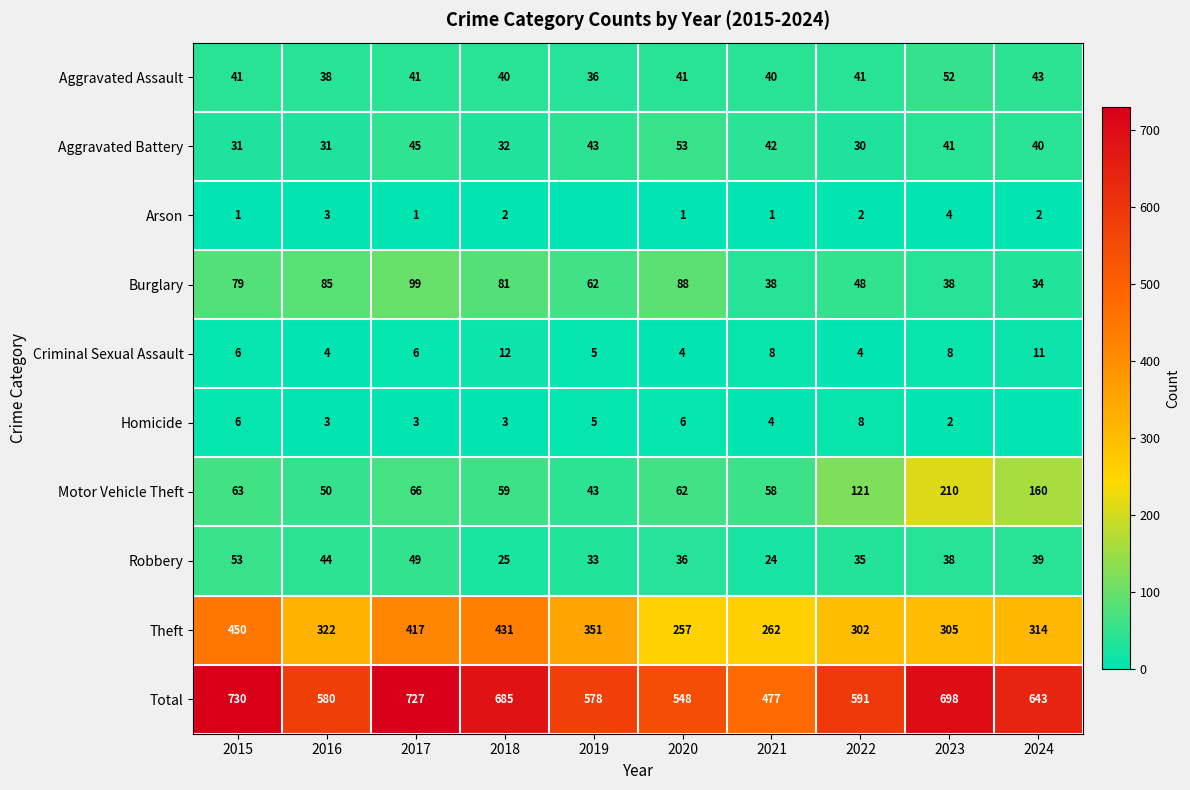

Is it true that Homicide equals 4 at 2015?

False